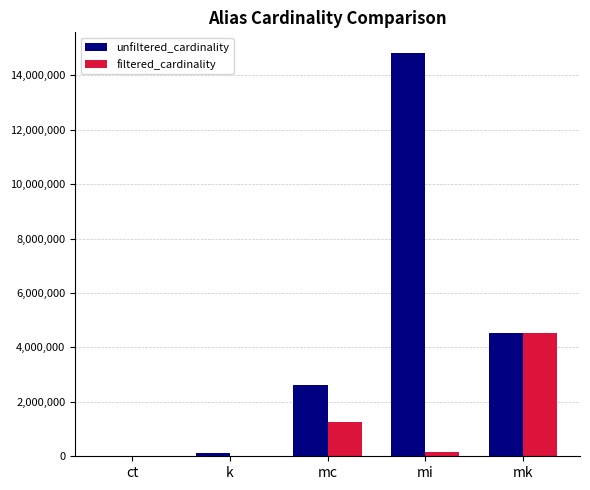

Which series changed the most between mi and mk?

unfiltered_cardinality